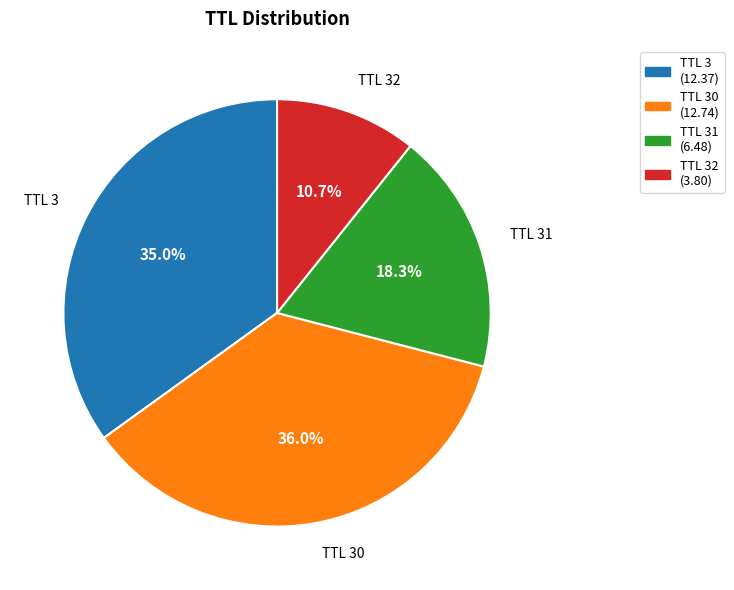

What is the largest slice in the pie chart?

TTL 30